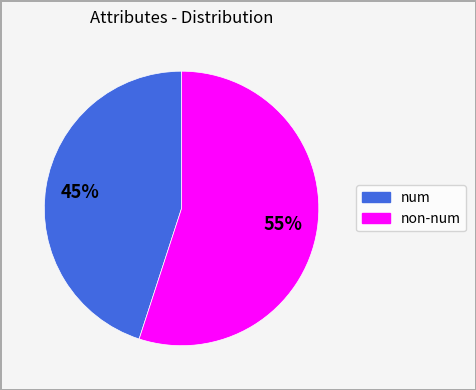

Is there any slice that represents more than half of the pie?

Yes